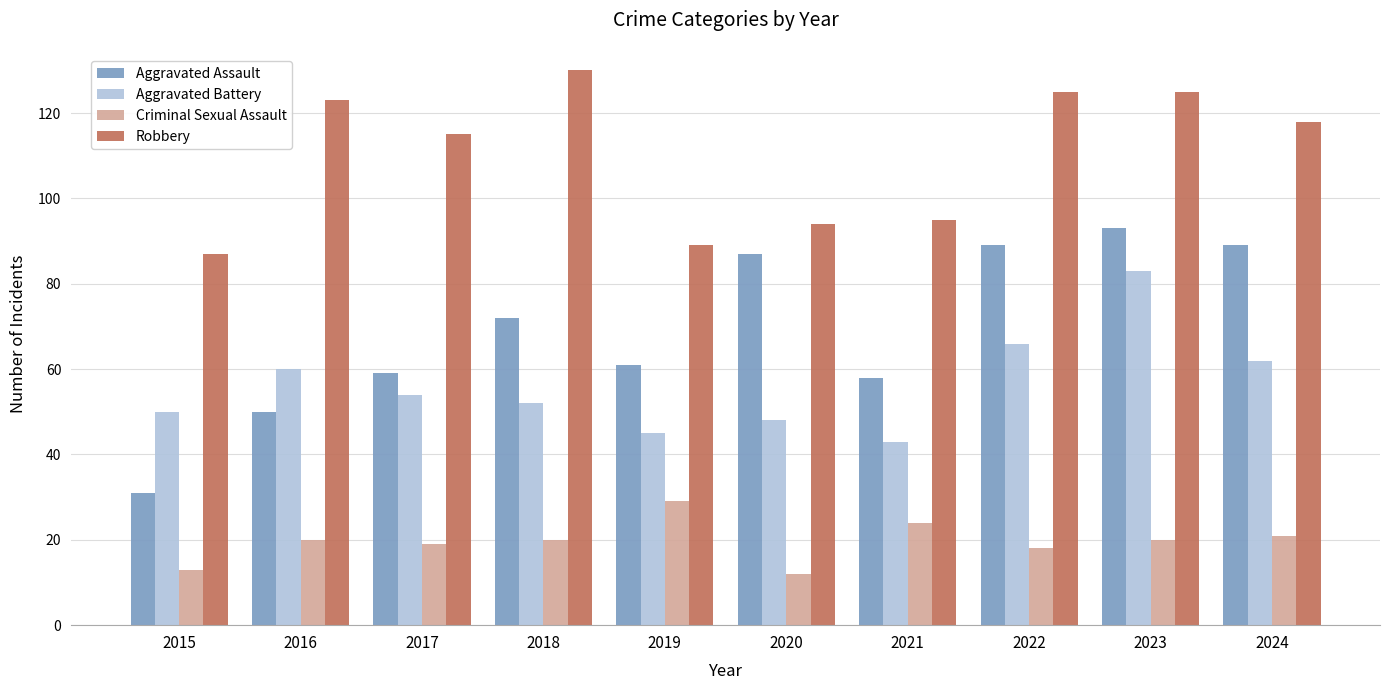

What are all the series names shown in the legend?

Aggravated Assault, Aggravated Battery, Criminal Sexual Assault, Robbery